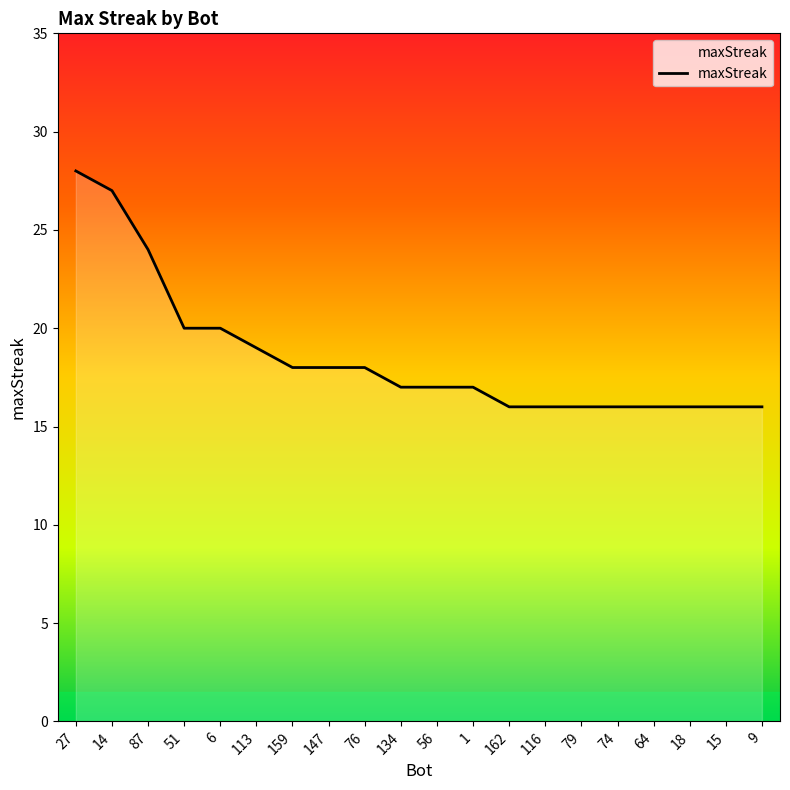

At which label does the data first exceed 17?

27